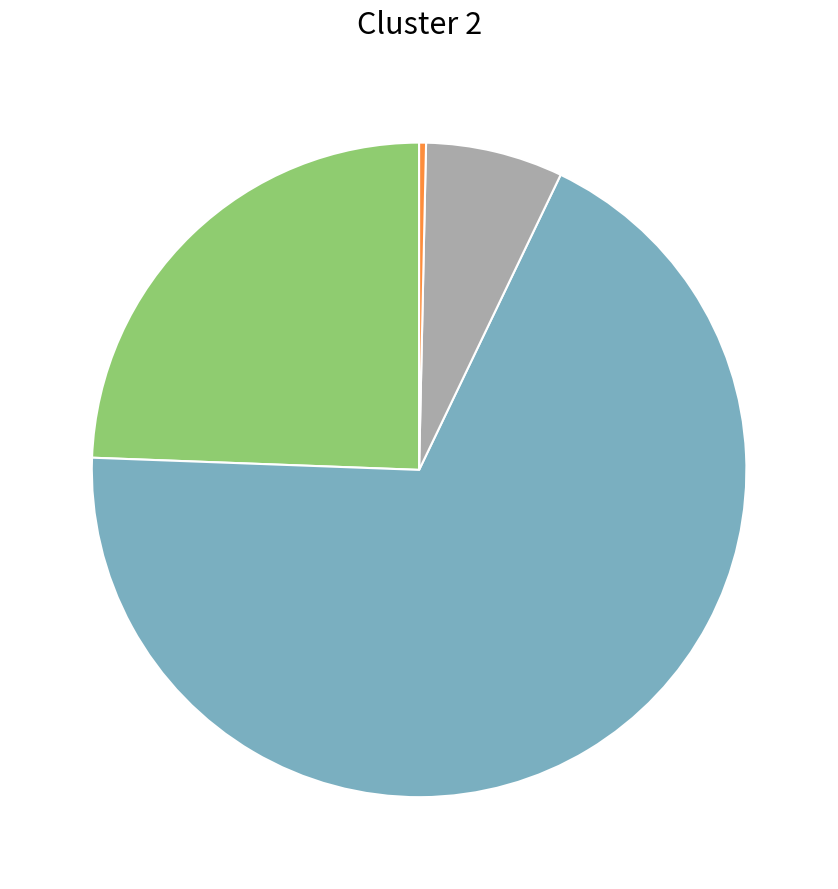

Is there any slice that represents more than half of the pie?

Yes